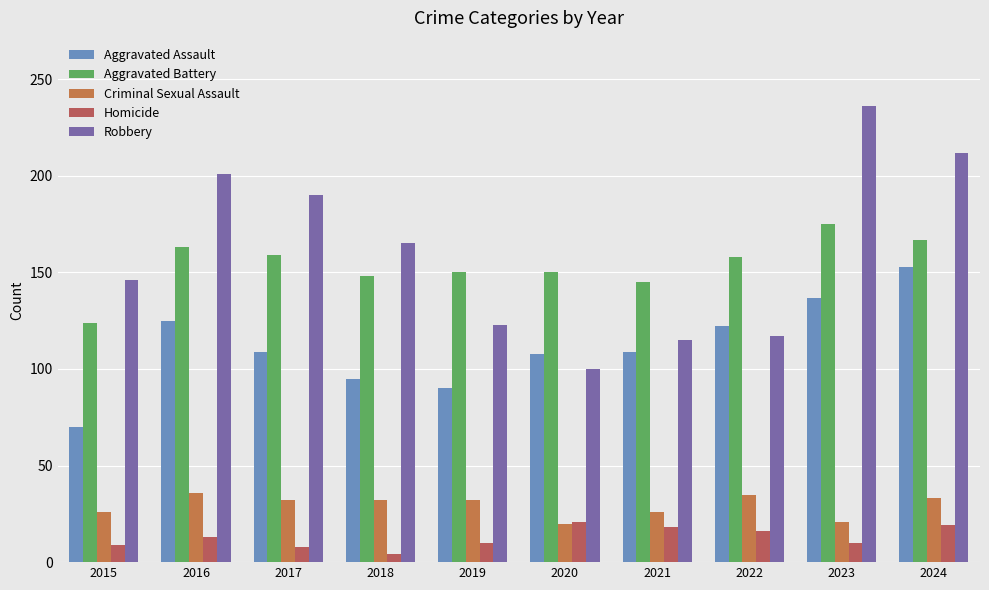

Is the value of Criminal Sexual Assault at 2020 greater than the value of Robbery at 2021?

No